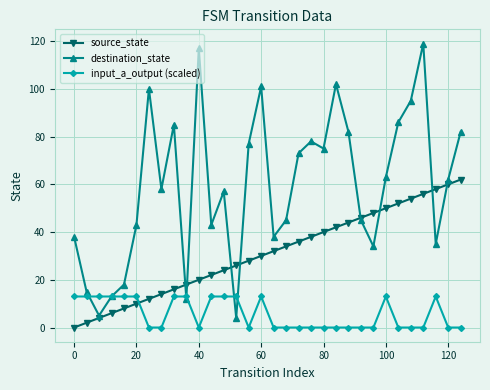

List the series in order of their overall mean, highest first.

destination_state, source_state, input_a_output (scaled)